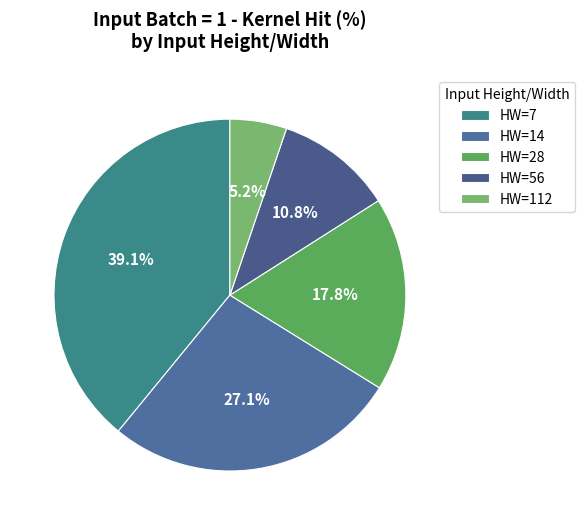

Count the number of slices in the pie.

5